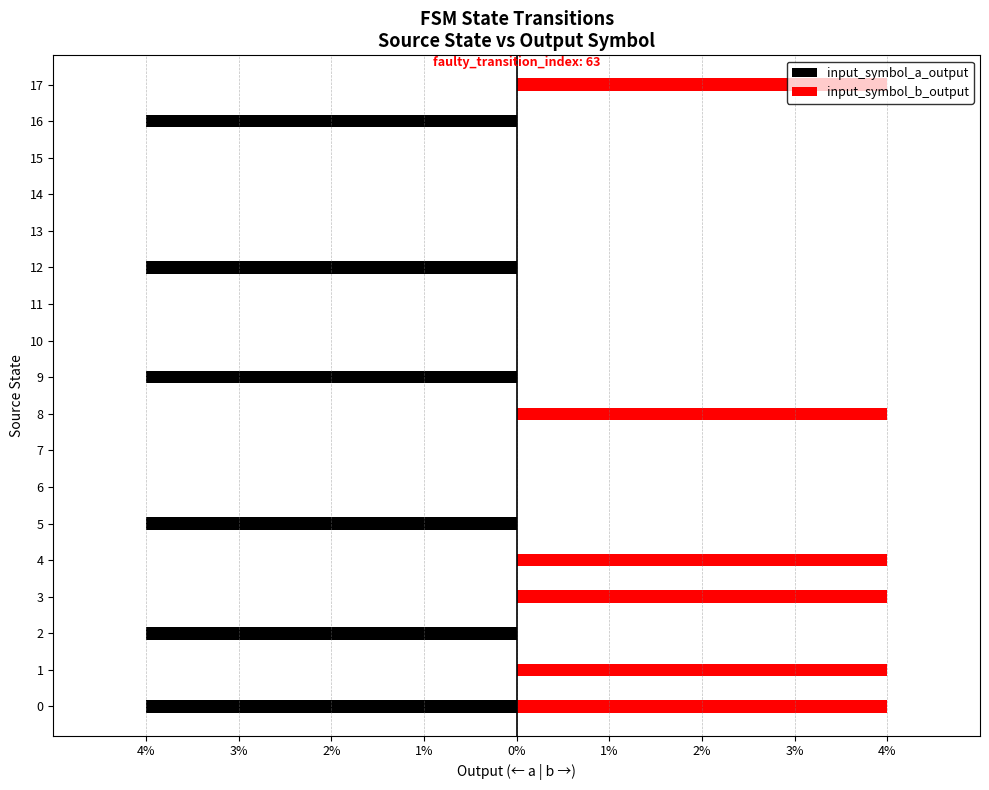

At how many categories does at least one series exceed 2?

6